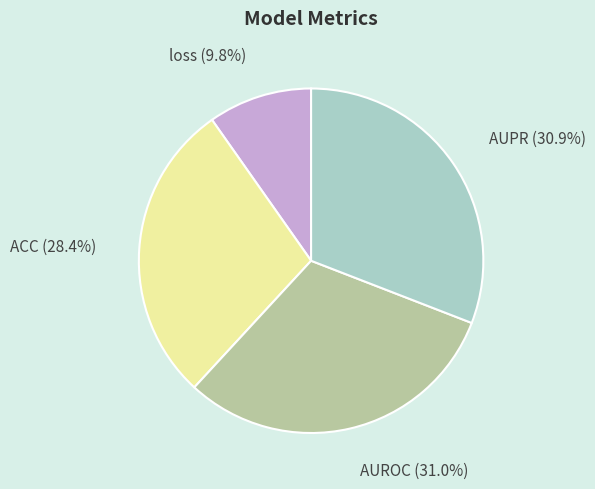

To the nearest percent, what percentage of the pie is AUPR?

31%